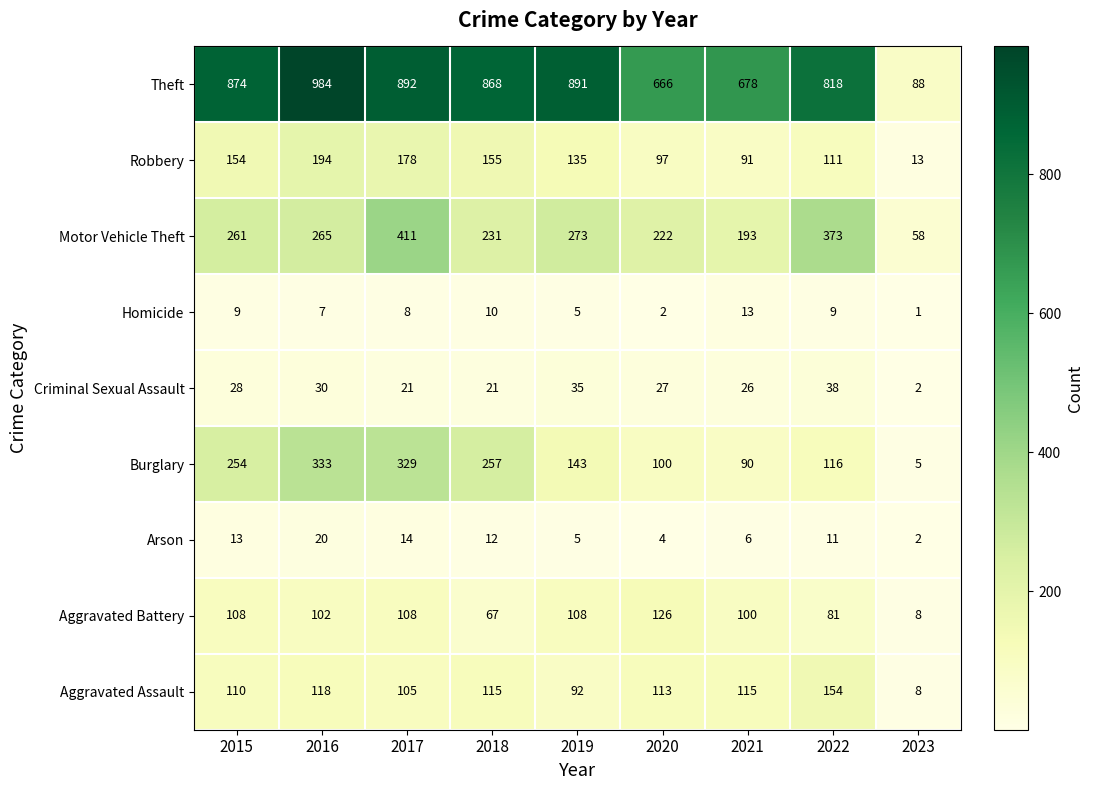

Which series has the largest total across all categories?

Theft